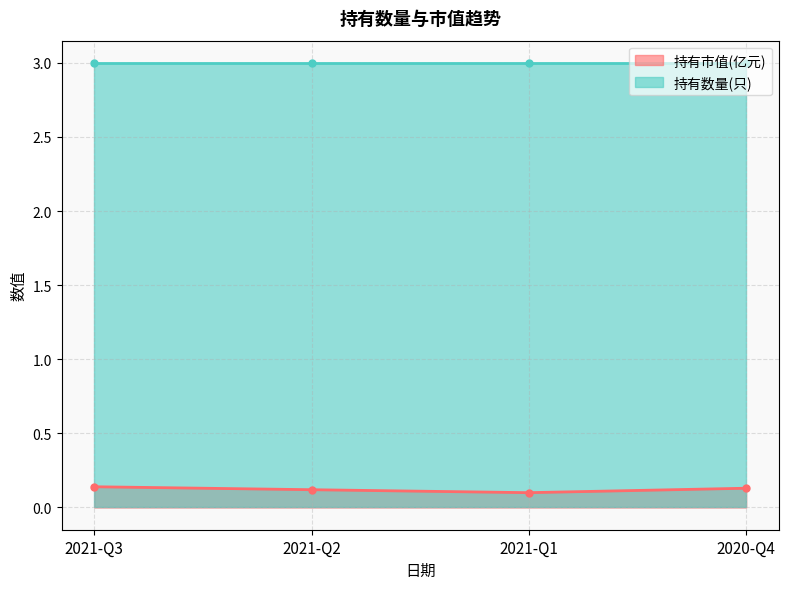

What is the minimum value shown in the chart?

0.1